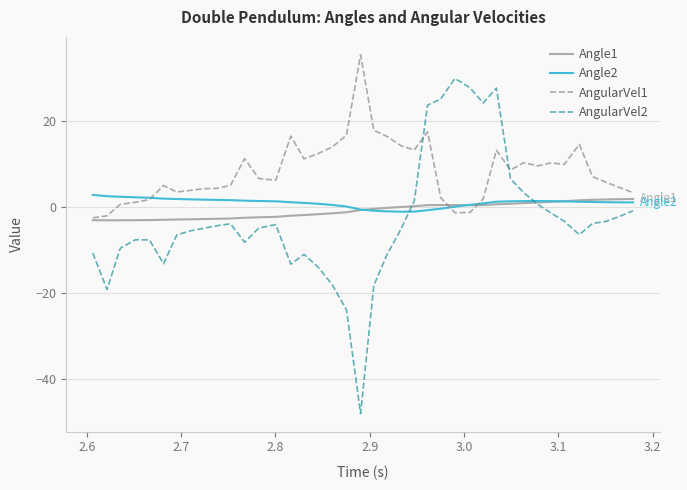

Which series ends up on top after the final intersection of AngularVel2 and AngularVel1?

AngularVel1